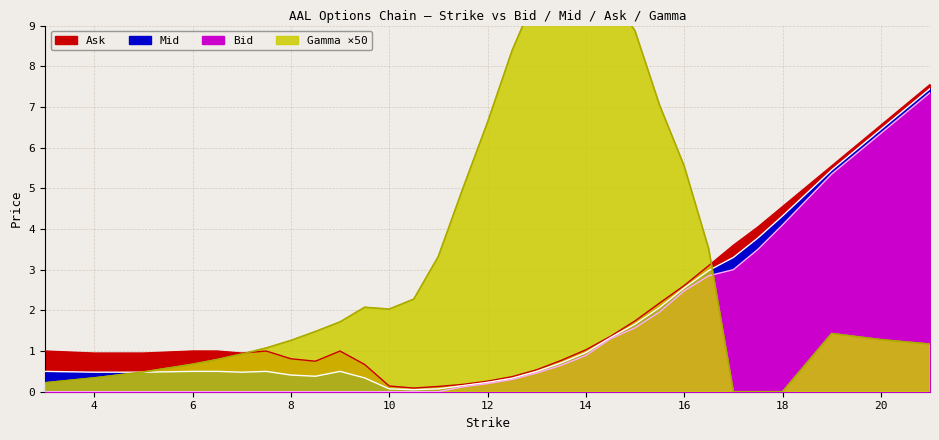

Reading left to right, extract all data points from this chart.

Bid: 3.0=0.0	4.0=0.0	5.0=0.0	6.0=0.0	6.5=0.0	7.0=0.0	7.5=0.0	8.0=0.0	8.5=0.0	9.0=0.0	9.5=0.0	10.0=0.0	10.5=0.0	11.0=0.0	11.5=0.1	12.0=0.2	12.5=0.3	13.0=0.5	13.5=0.7	14.0=0.9	14.5=1.3	15.0=1.6	15.5=2.0	16.0=2.5	16.5=2.9	17.0=3.0	17.5=3.5	18.0=4.1	19.0=5.3	20.0=6.3	21.0=7.3
Mid: 3.0=0.5	4.0=0.5	5.0=0.5	6.0=0.5	6.5=0.5	7.0=0.5	7.5=0.5	8.0=0.4	8.5=0.4	9.0=0.5	9.5=0.3	10.0=0.1	10.5=0.1	11.0=0.1	11.5=0.1	12.0=0.2	12.5=0.3	13.0=0.5	13.5=0.7	14.0=1.0	14.5=1.3	15.0=1.7	15.5=2.1	16.0=2.5	16.5=3.0	17.0=3.3	17.5=3.8	18.0=4.3	19.0=5.5	20.0=6.5	21.0=7.5
Ask: 3.0=1.0	4.0=0.9	5.0=0.9	6.0=1.0	6.5=1.0	7.0=0.9	7.5=1.0	8.0=0.8	8.5=0.8	9.0=1.0	9.5=0.7	10.0=0.1	10.5=0.1	11.0=0.1	11.5=0.2	12.0=0.3	12.5=0.4	13.0=0.5	13.5=0.8	14.0=1.0	14.5=1.4	15.0=1.7	15.5=2.2	16.0=2.6	16.5=3.1	17.0=3.6	17.5=4.0	18.0=4.5	19.0=5.5	20.0=6.5	21.0=7.5
Gamma: 3.0=0.2	4.0=0.3	5.0=0.5	6.0=0.7	6.5=0.8	7.0=0.9	7.5=1.1	8.0=1.3	8.5=1.5	9.0=1.7	9.5=2.1	10.0=2.0	10.5=2.3	11.0=3.3	11.5=5.0	12.0=6.6	12.5=8.4	13.0=9.8	13.5=10.7	14.0=11.1	14.5=9.8	15.0=8.9	15.5=7.0	16.0=5.5	16.5=3.5	17.0=0.0	17.5=0.0	18.0=0.0	19.0=1.4	20.0=1.3	21.0=1.2